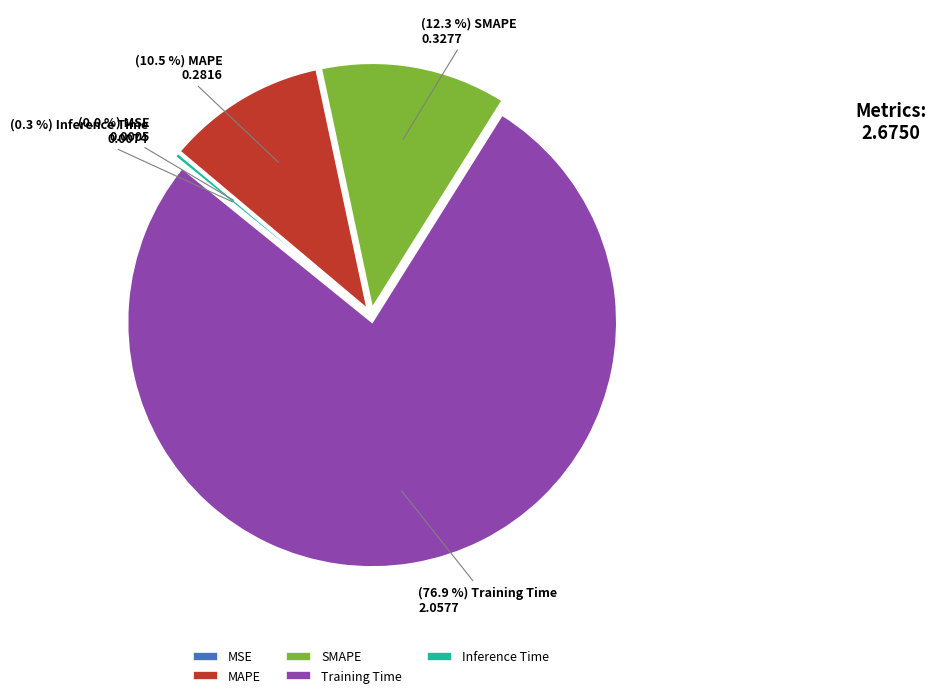

Combined, do Training Time and SMAPE account for over 50%?

Yes